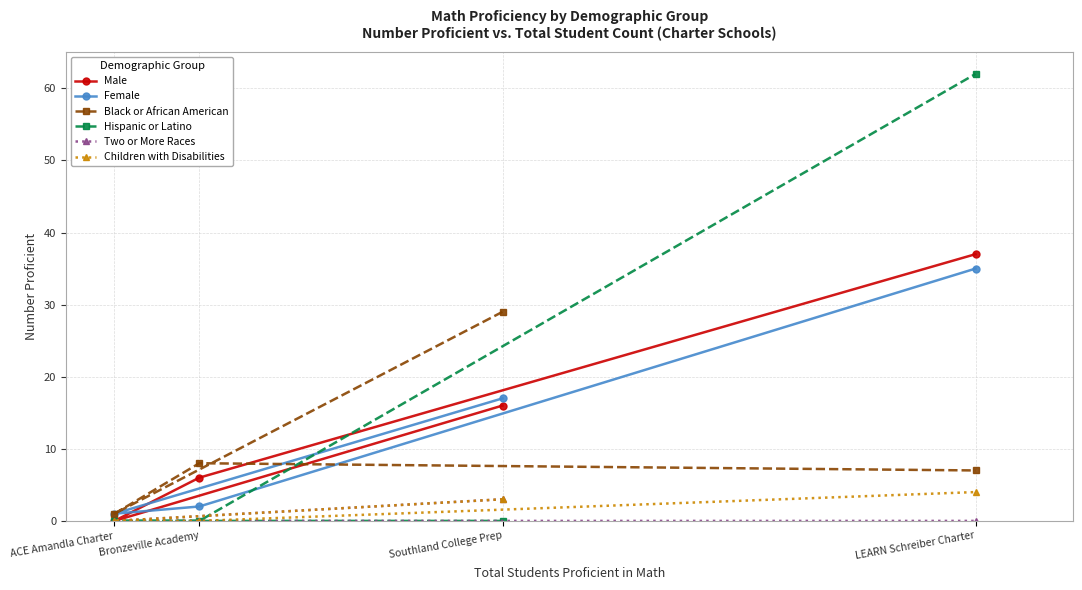

Is it true that Hispanic or Latino equals 81 at LEARN Schreiber Charter?

False